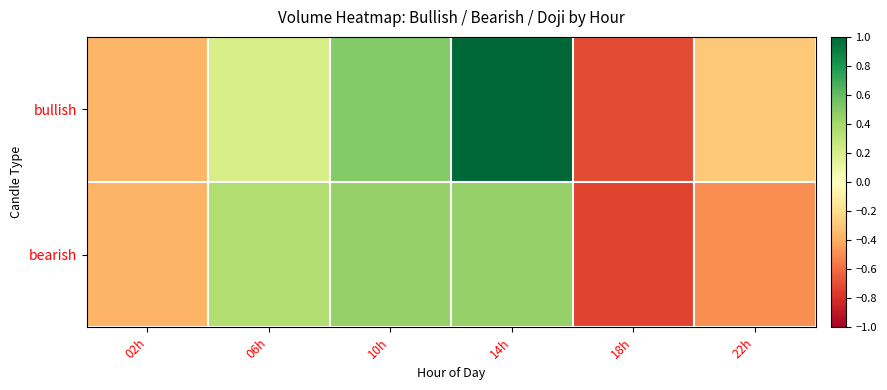

At 02h, list the series in order from smallest to largest.

bearish, bullish